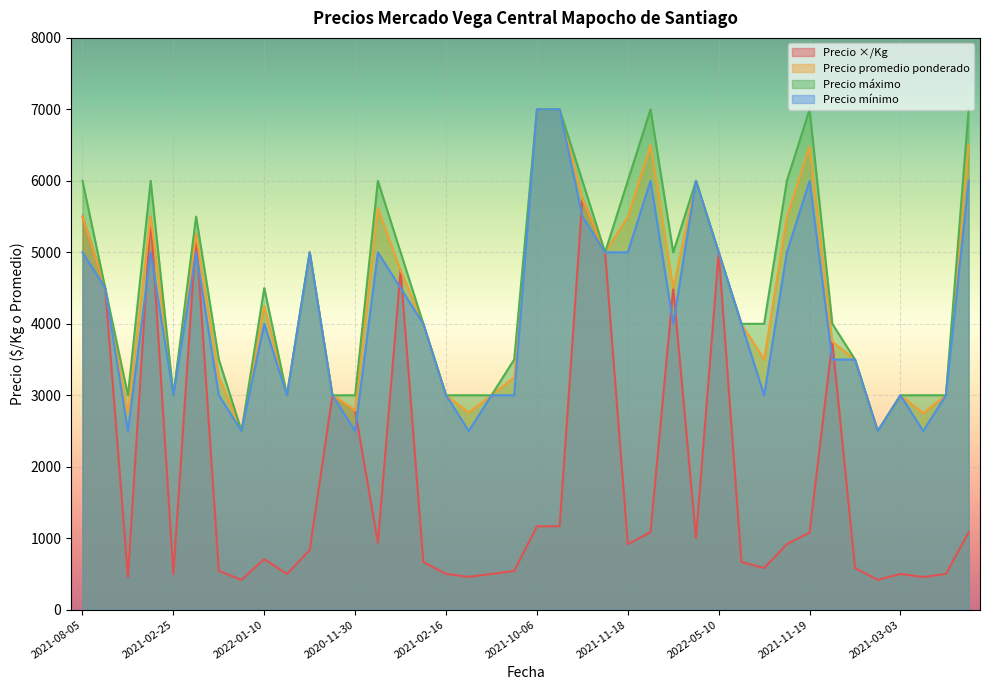

What is the maximum value for Precio ×/Kg?

5750